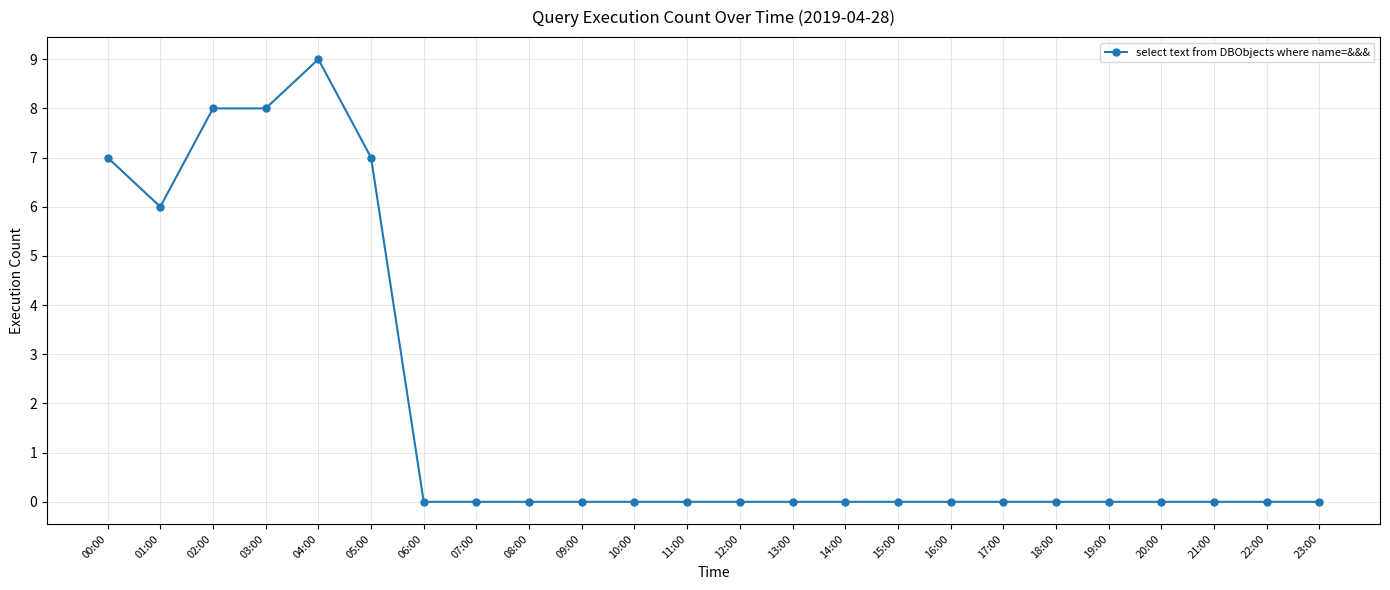

What is the difference between the maximum and minimum values?

9